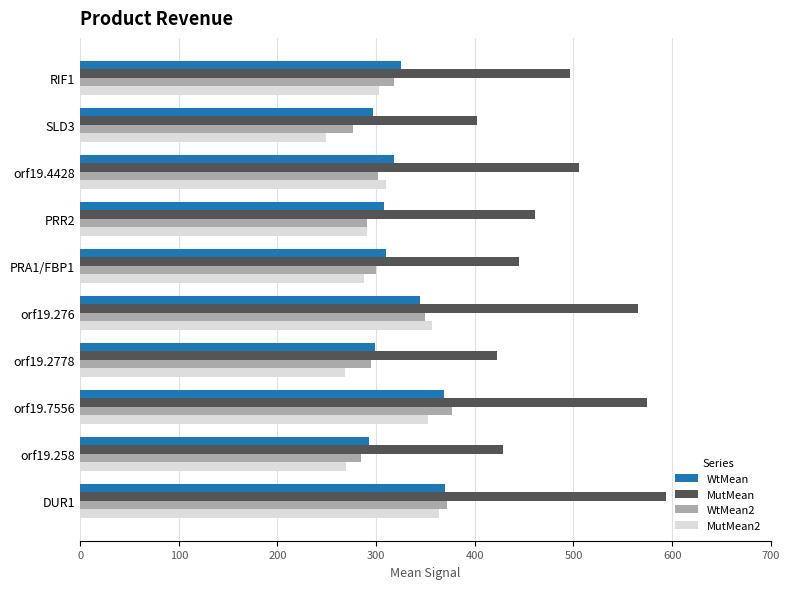

At how many categories does at least one series exceed 513?

3